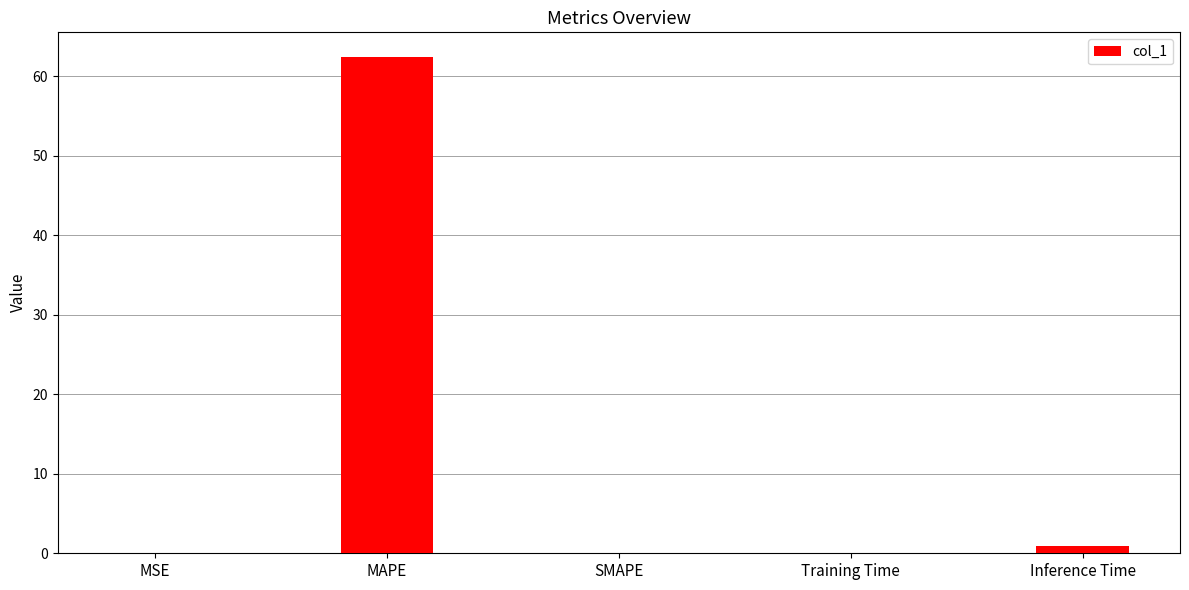

Between MSE and MAPE, which is larger?

MAPE